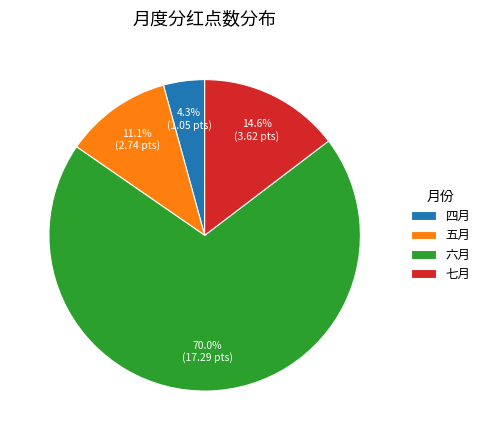

Combined, do 四月 and 七月 account for over 50%?

No